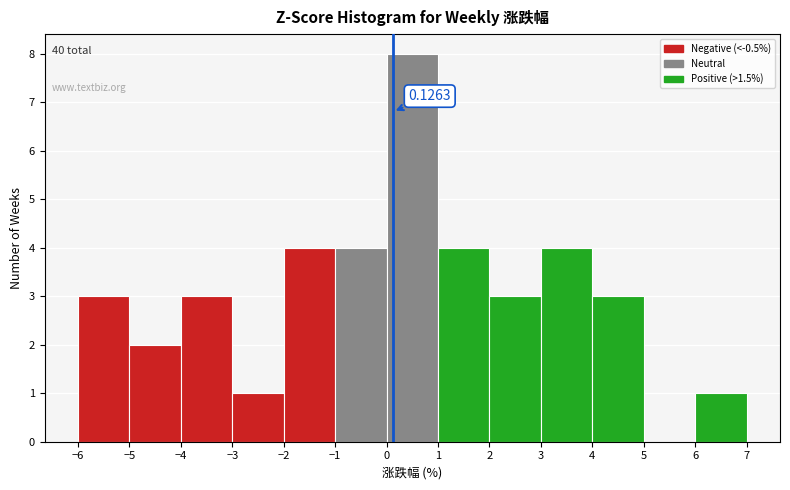

Over which range of the x-axis is the bar tallest?

0 to 1